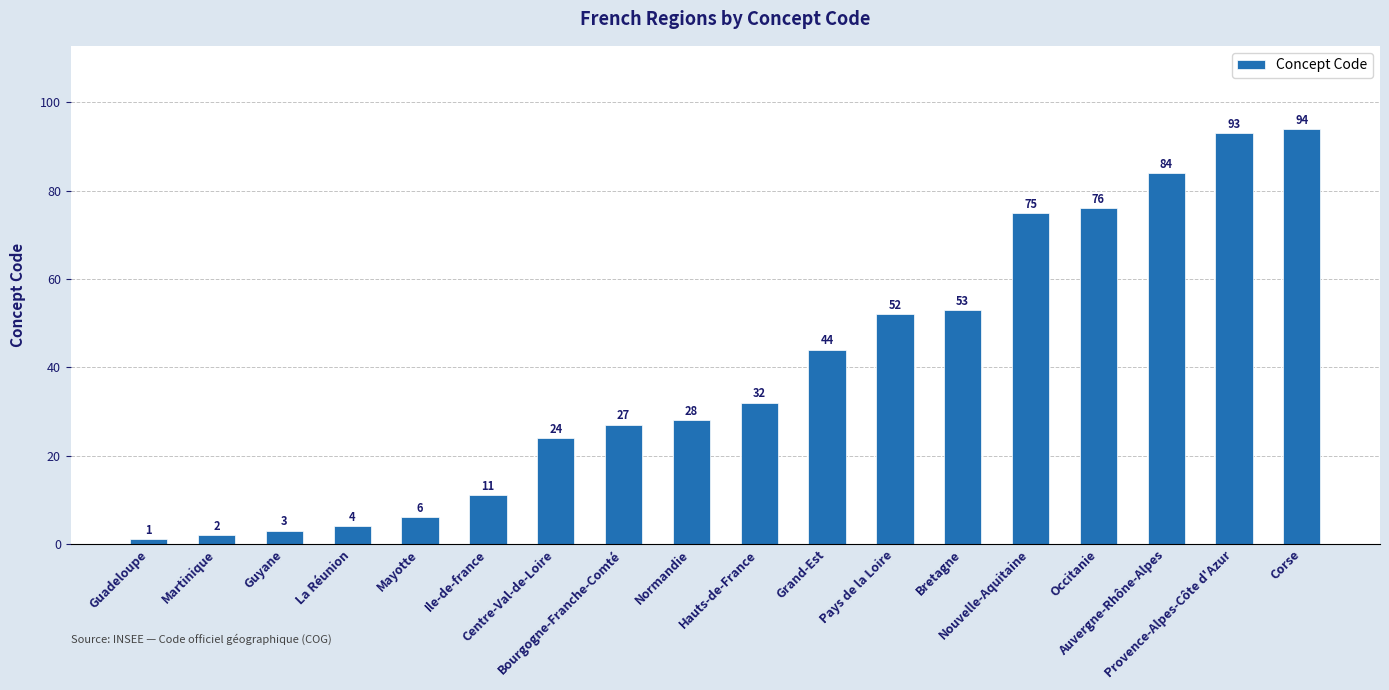

How many categories are shown in the chart?

18